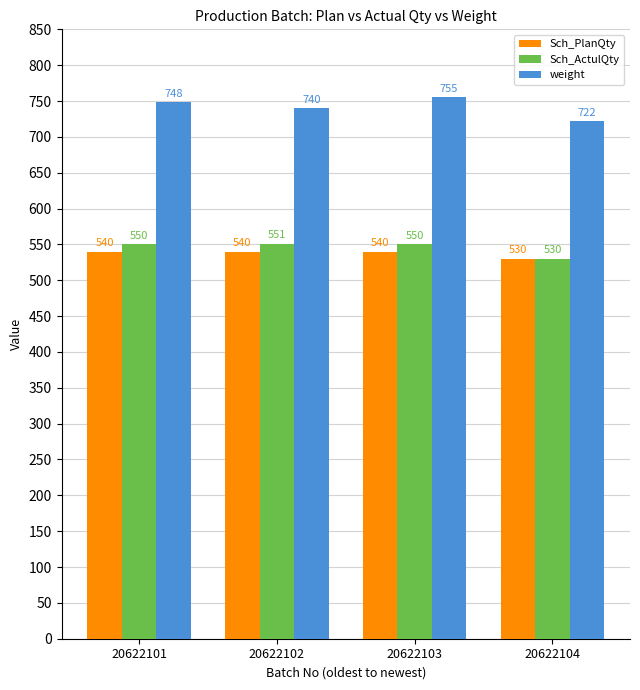

What is the minimum value for Sch_ActulQty?

530